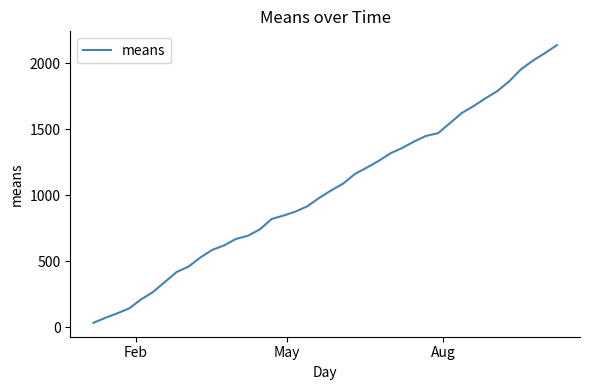

What is the greatest value displayed?

2136